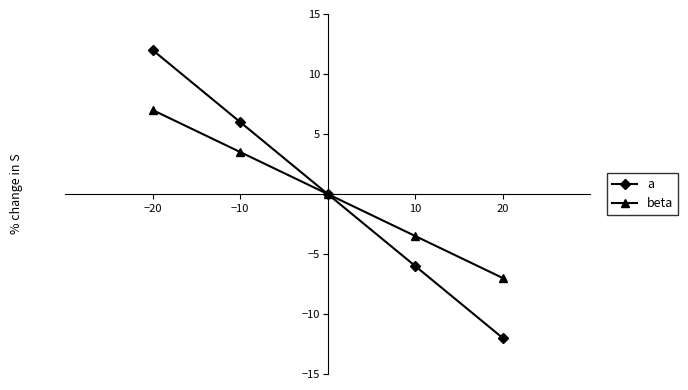

How many categories are shown in the chart?

21